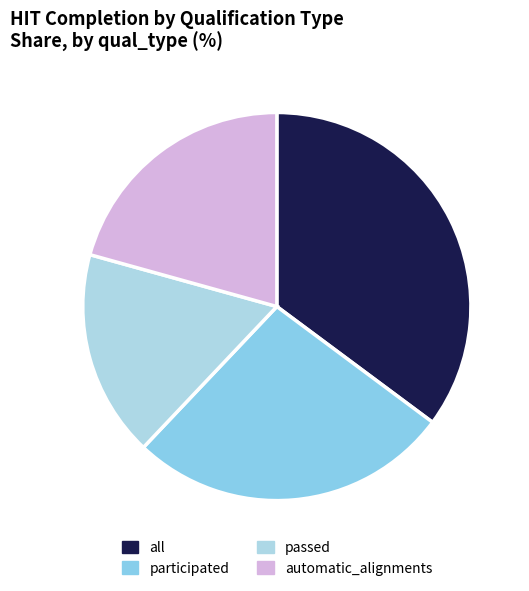

How many slices are in this pie chart?

4